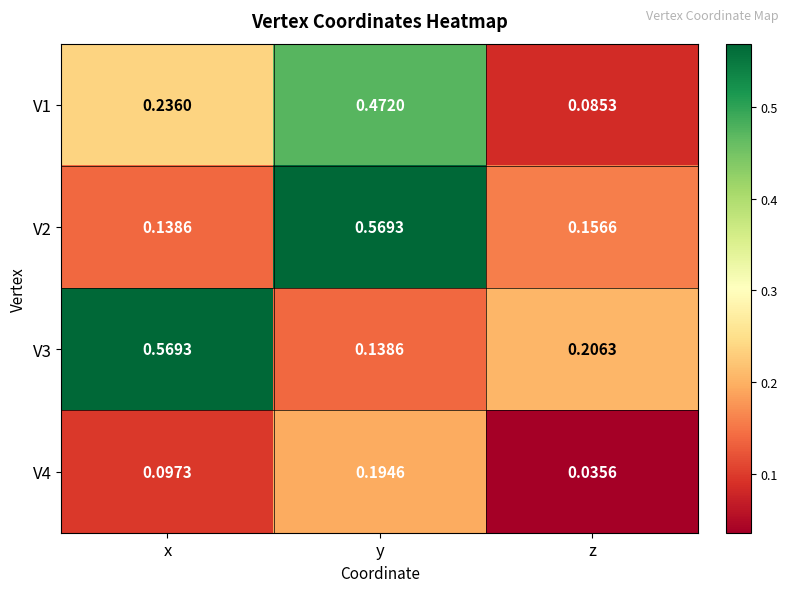

Rank the categories by V4 value from lowest to highest.

z, x, y